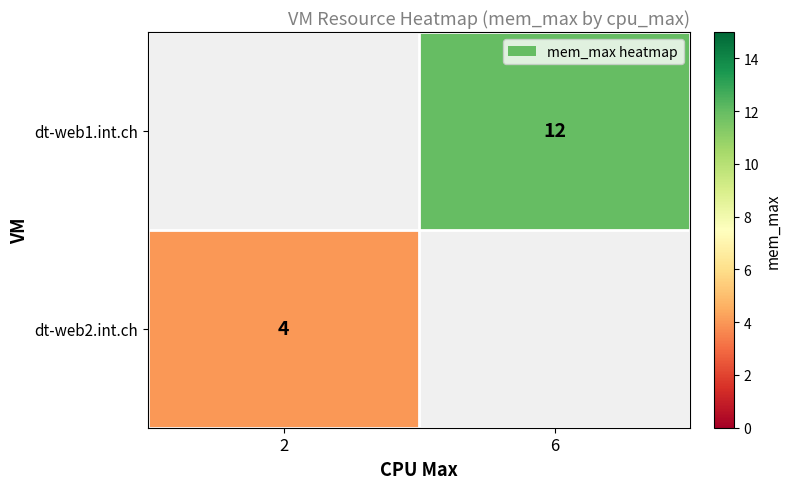

The value of dt-web2.int.ch at 2 is 4. True or false?

True